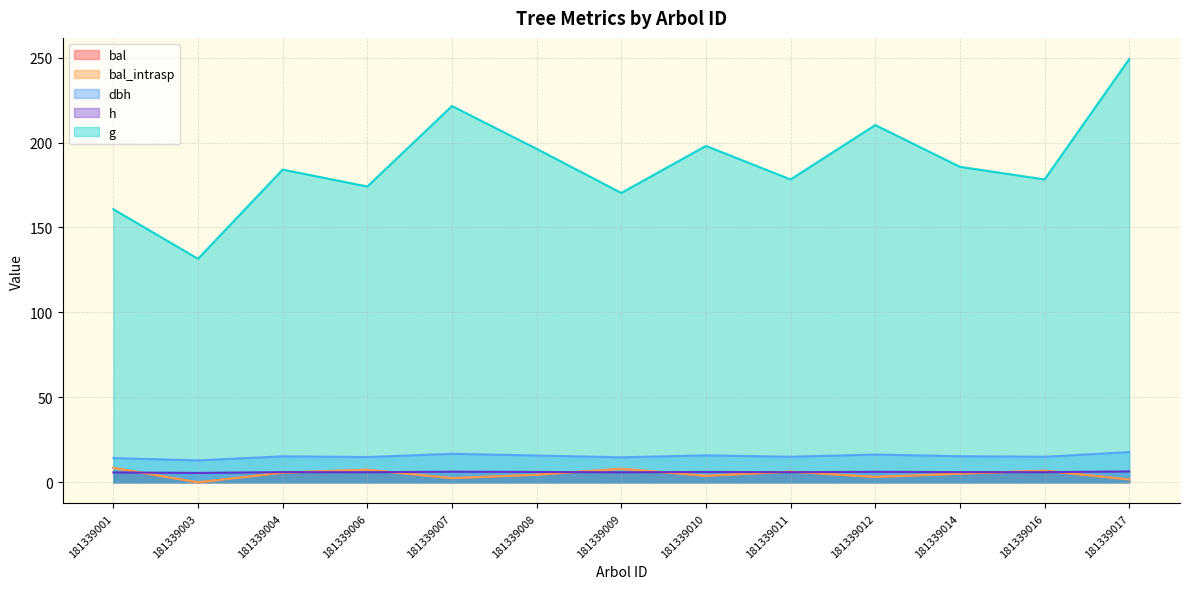

What is the approximate value of bal_intrasp at 181339017?

1.7